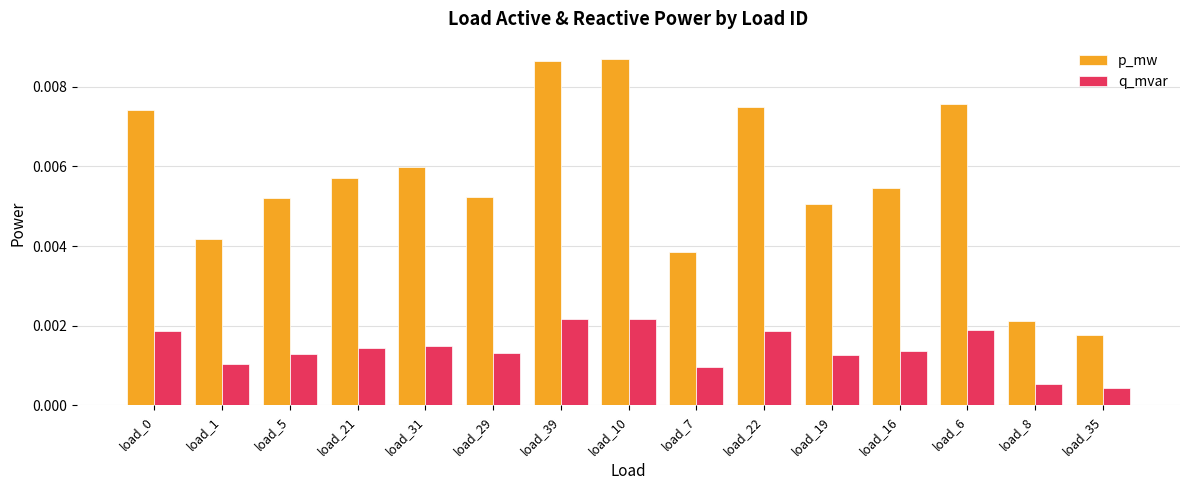

List the series in order of their overall mean, highest first.

p_mw, q_mvar